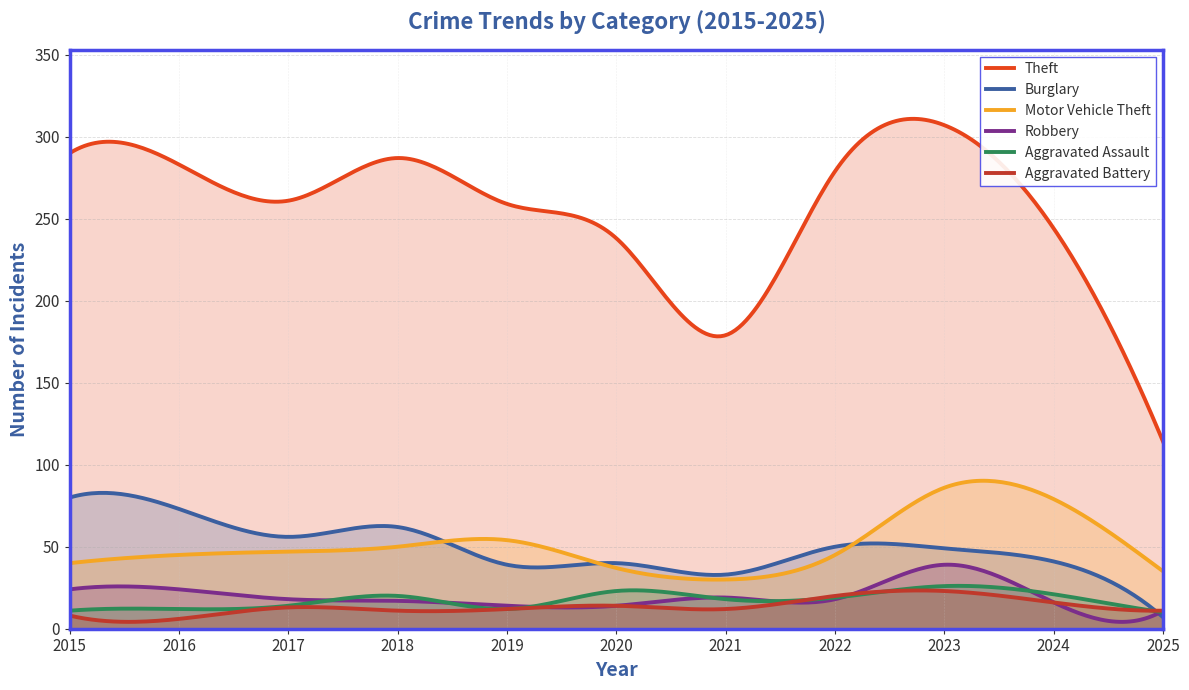

What is the value of the Theft point at the 3rd from the left?

261